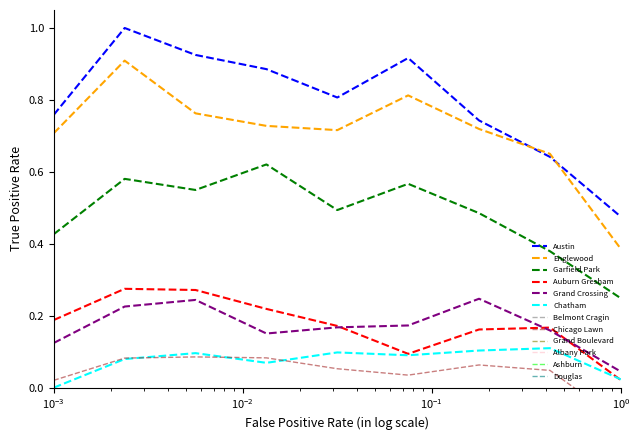

What is the maximum value for Austin?

1.0